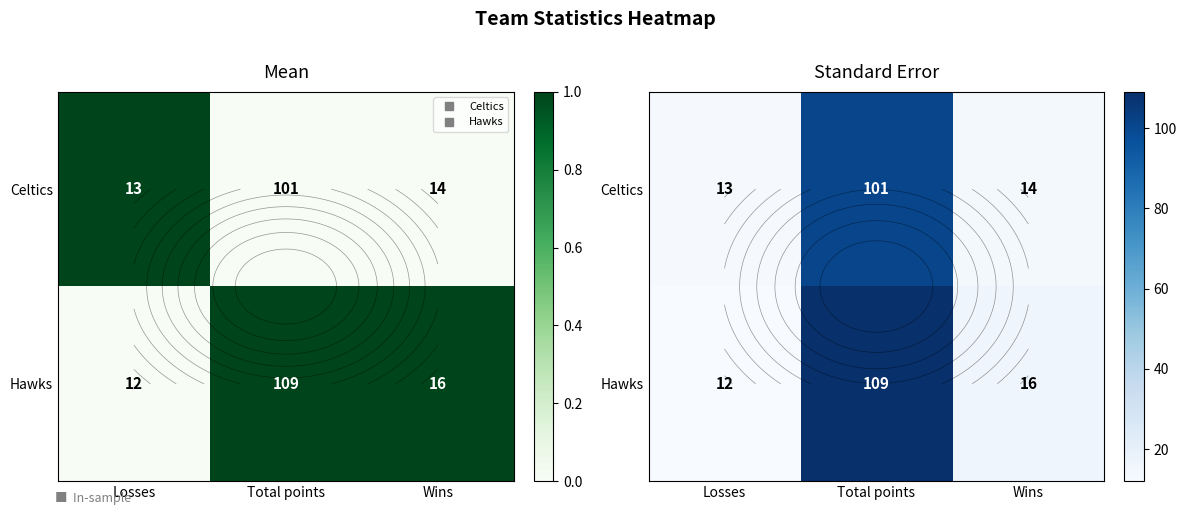

Is it true that Celtics equals 5 at Losses?

False